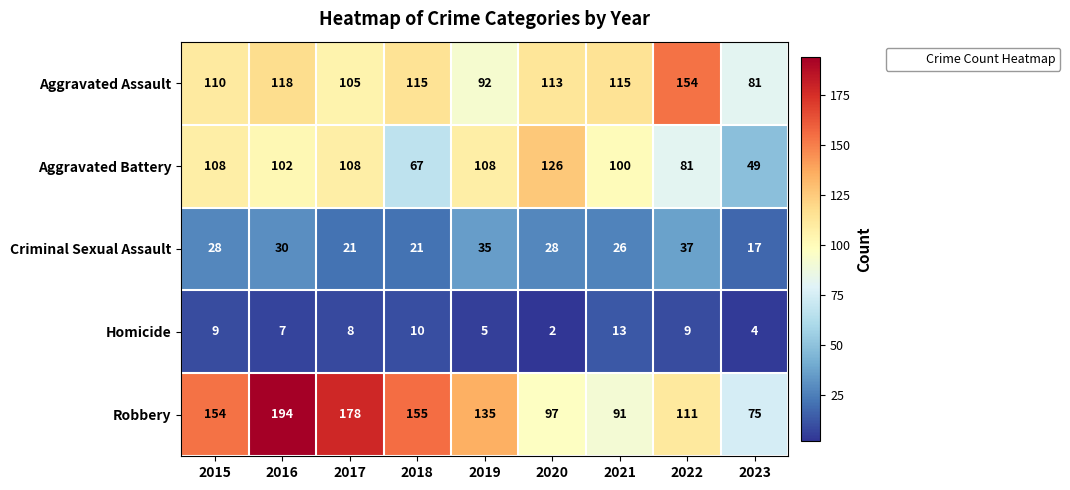

The Aggravated Assault series shows 81 at 2023. True or false?

True